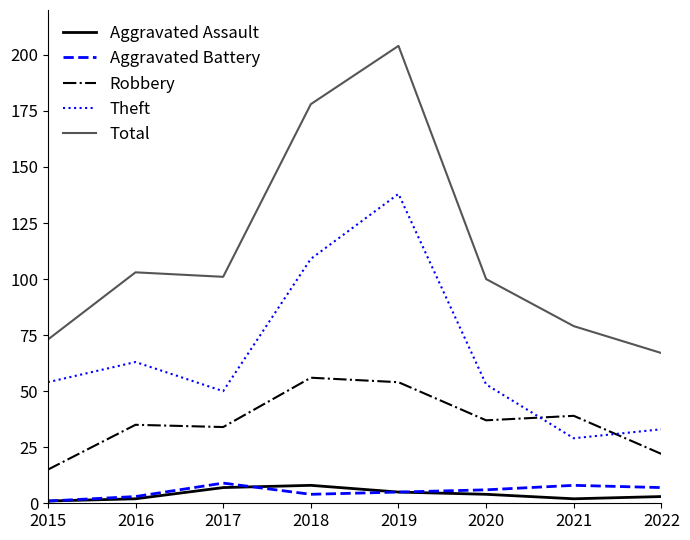

How many times do Robbery and Theft cross each other?

2